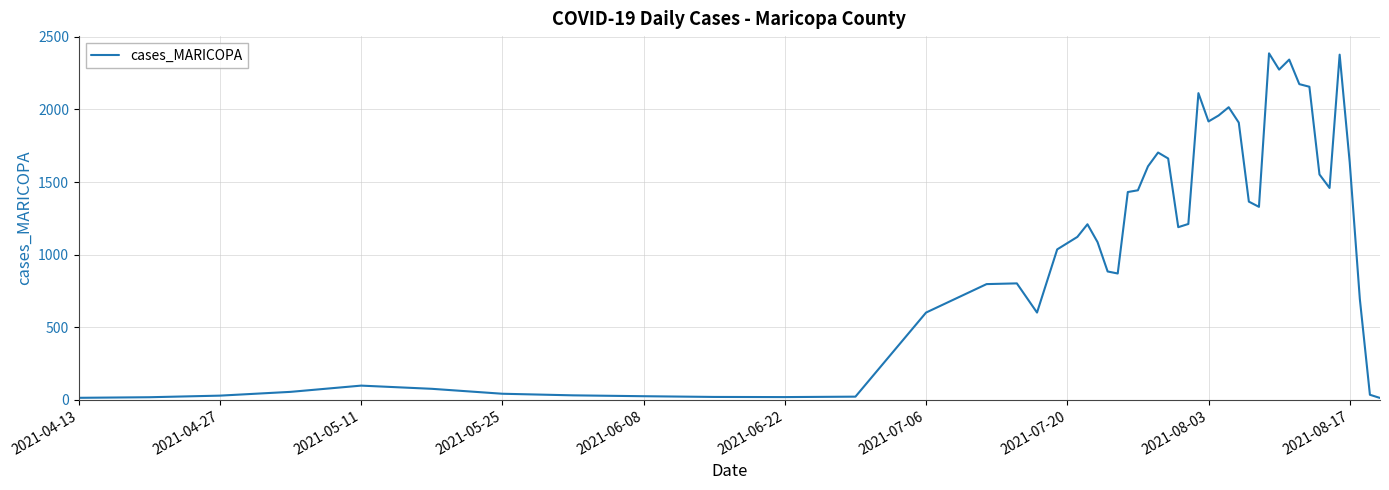

What is the greatest value displayed?

2386